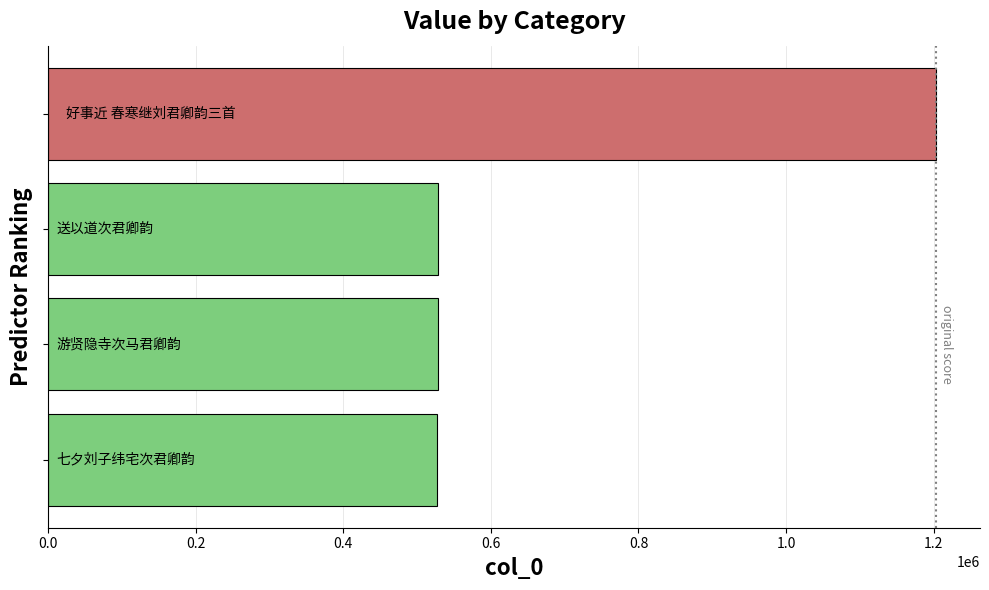

What is the value of the 3rd bar from the top?

527812